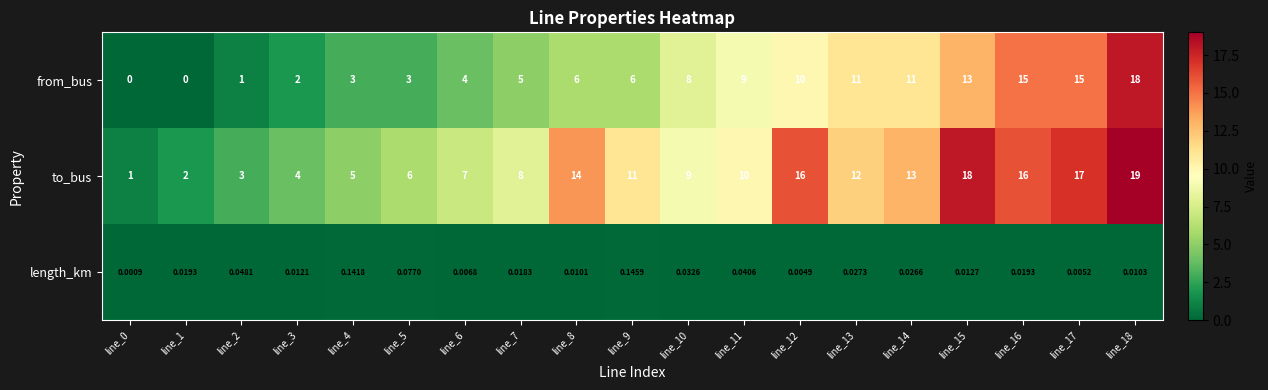

List the series in order of their overall mean, lowest first.

length_km, from_bus, to_bus